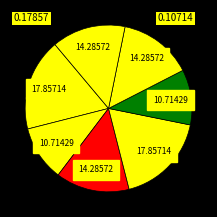

How many slices are in this pie chart?

7